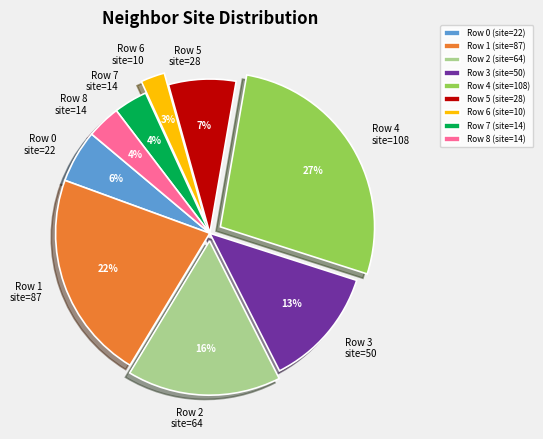

Combined, do Row 0 (site=22) and Row 2 (site=64) account for over 50%?

No